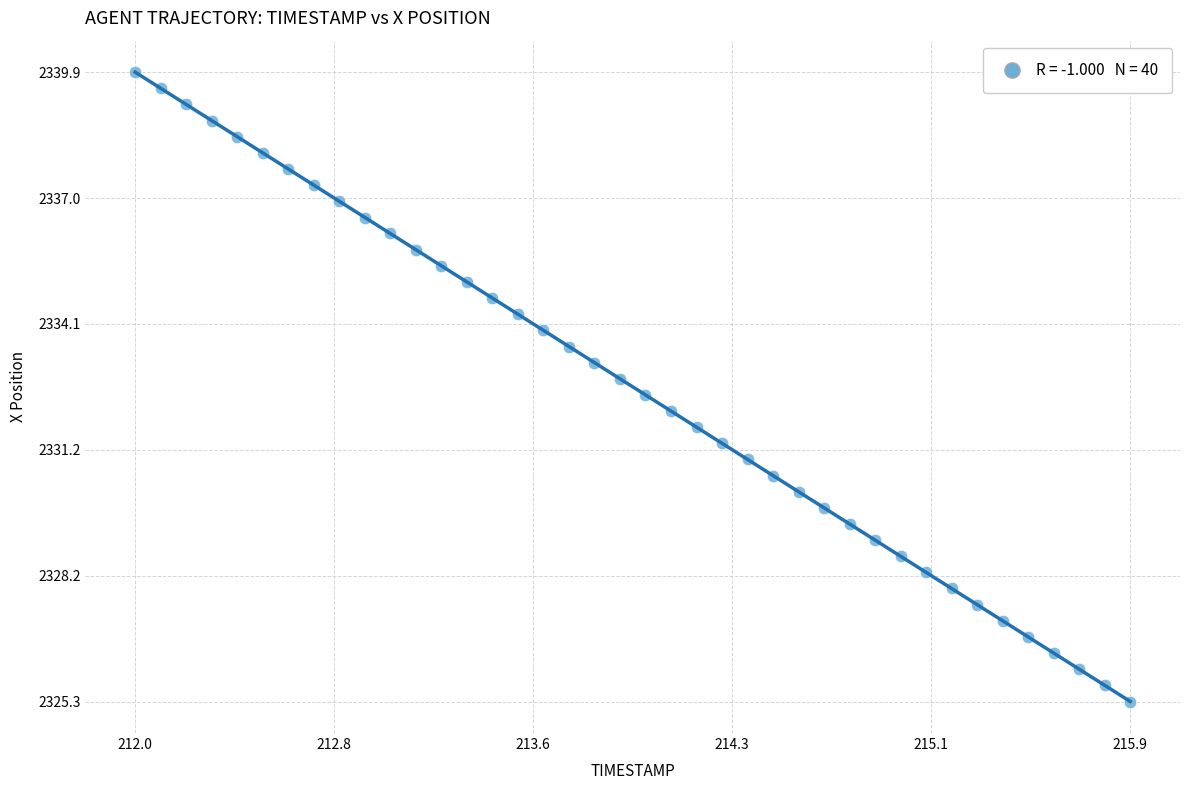

What is the range of X values (max minus min)?

3.9